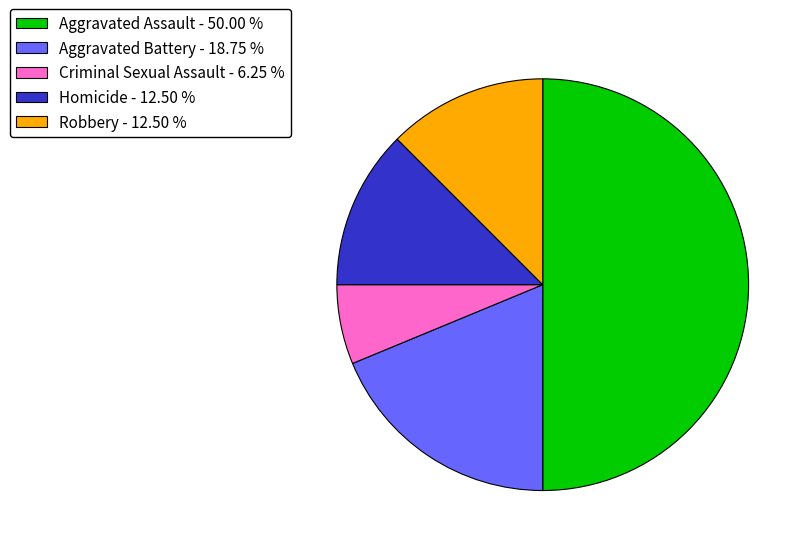

Combined, do Robbery and Aggravated Assault account for over 50%?

Yes